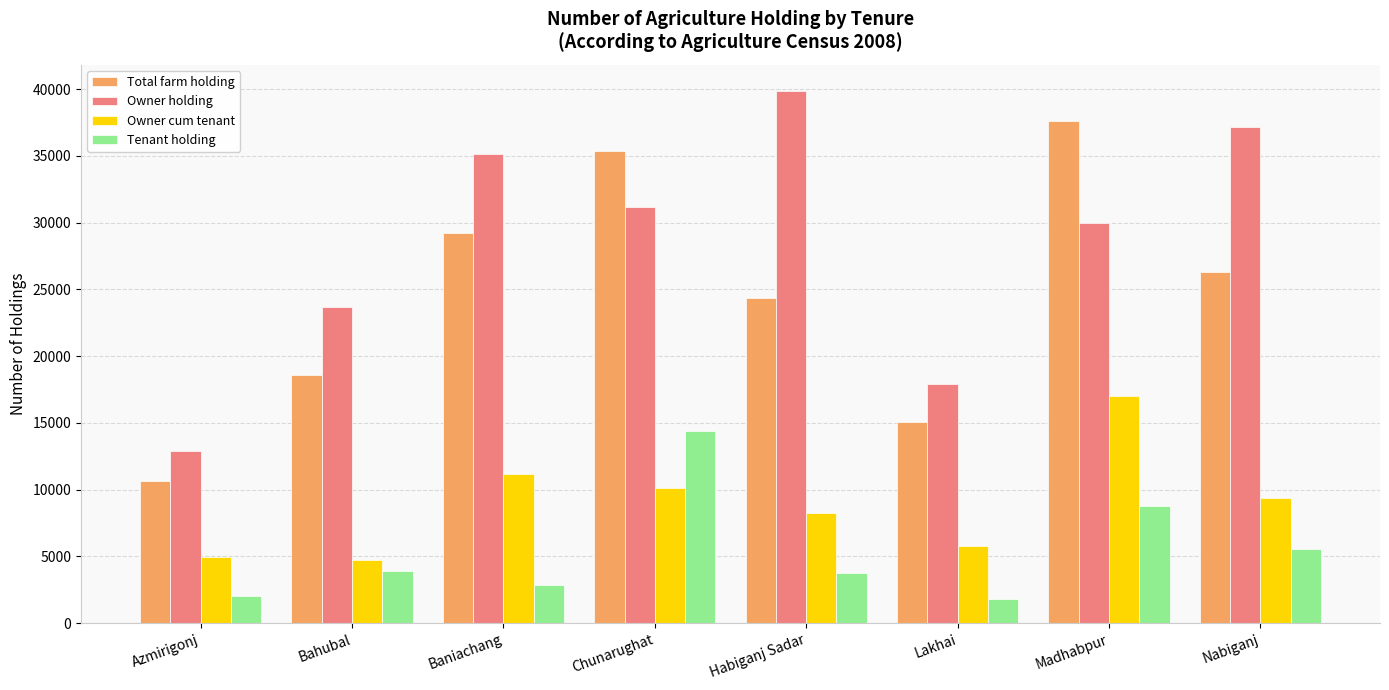

How many bars are there in total?

32